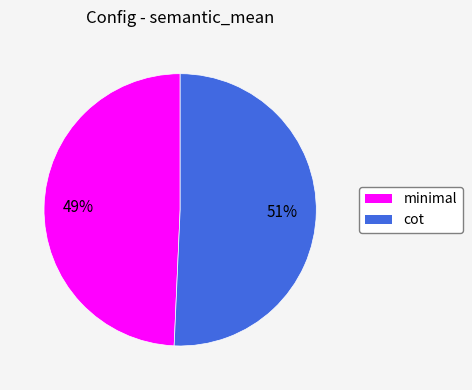

The minimal slice represents 49% of the pie. True or false?

True